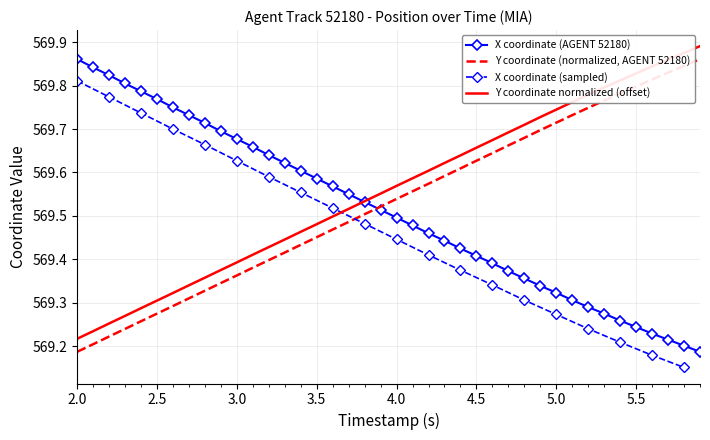

The Y coordinate normalized (offset) series shows 878.7 at 2.5. True or false?

False